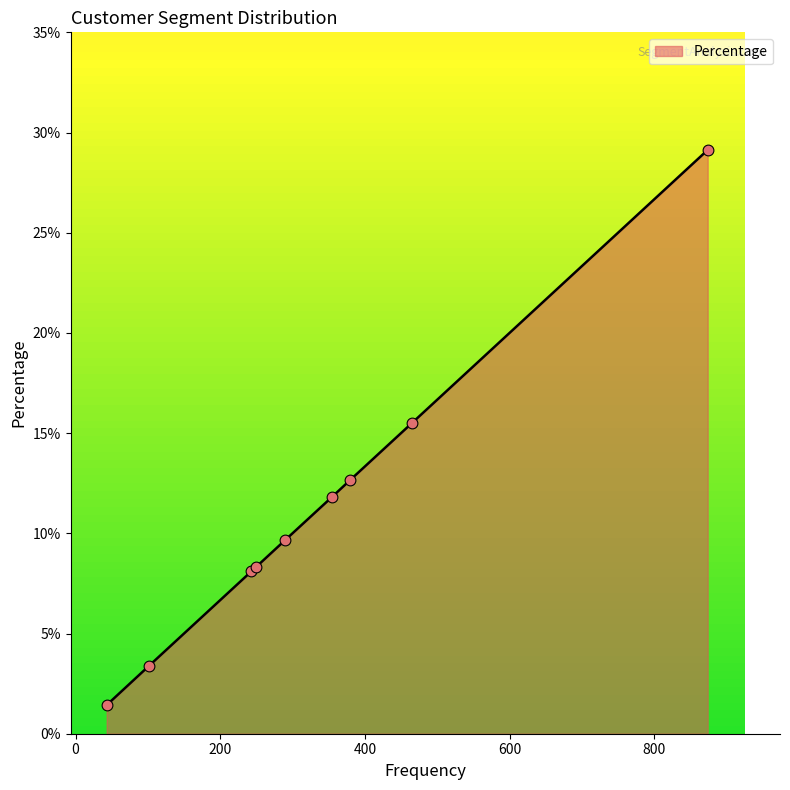

What is the difference between the maximum and minimum values?

27.7